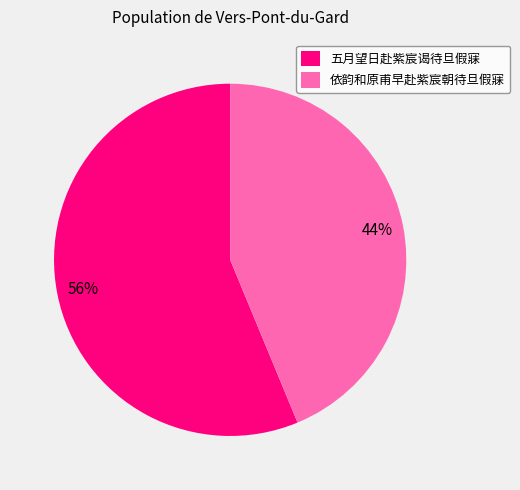

Does 五月望日赴紫宸谒待旦假寐 account for over 50% of the chart?

Yes